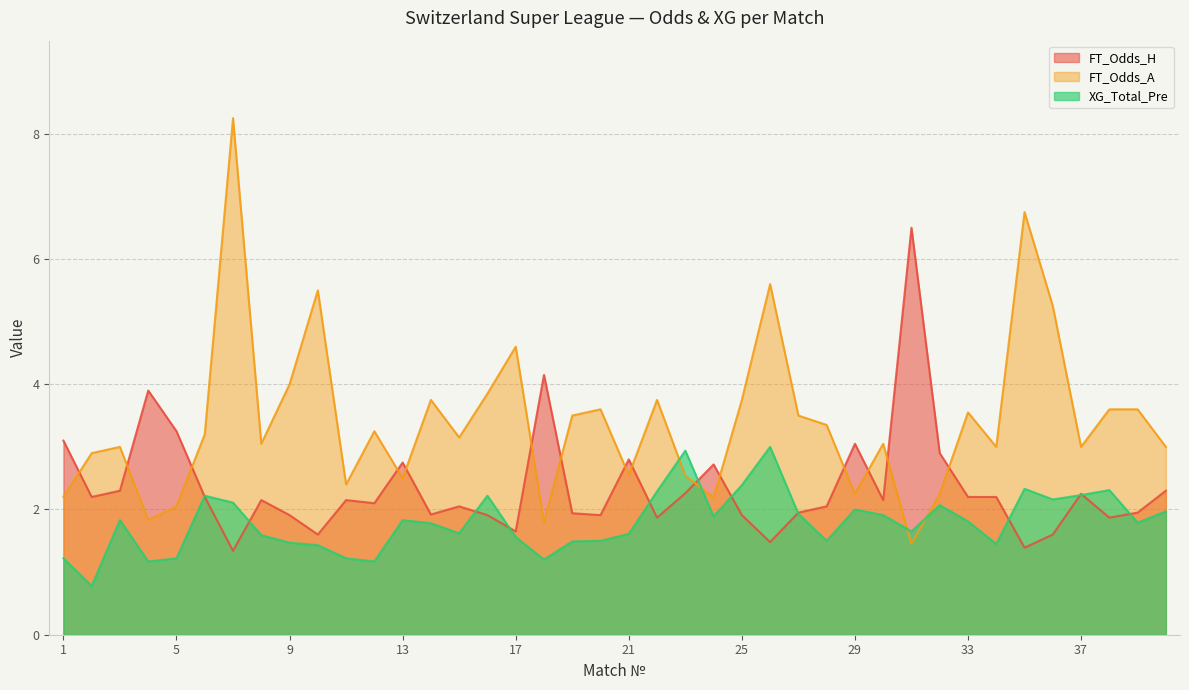

Where do XG_Total_Pre and FT_Odds_A first cross each other?

22 and 23